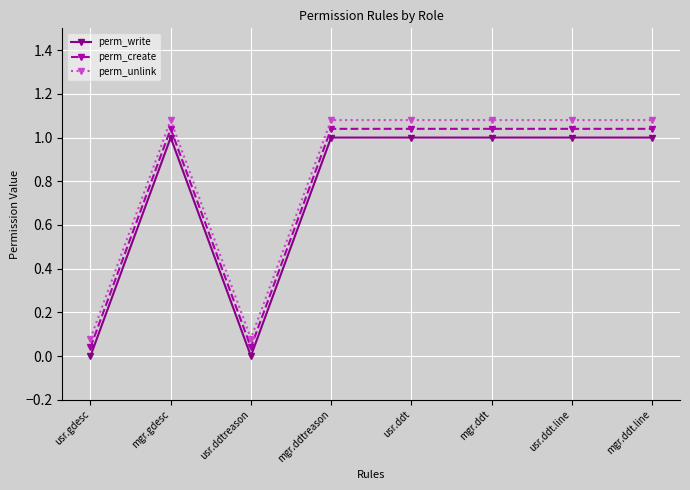

What is the average value of the perm_write series?

0.8